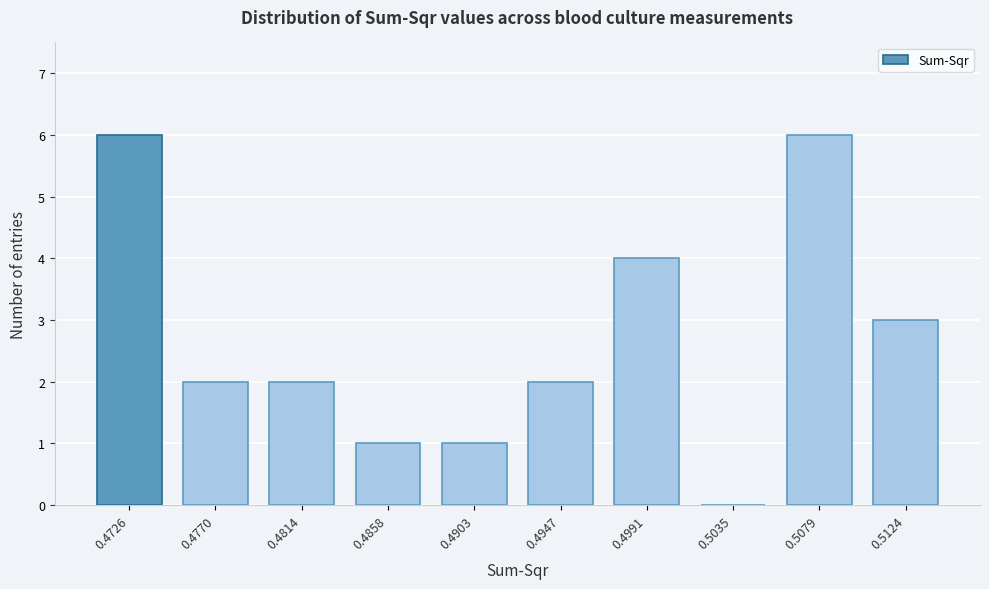

Reading left to right, extract all data points from this chart.

0.4726=6	0.4770=2	0.4814=2	0.4858=1	0.4903=1	0.4947=2	0.4991=4	0.5035=0	0.5079=6	0.5124=3